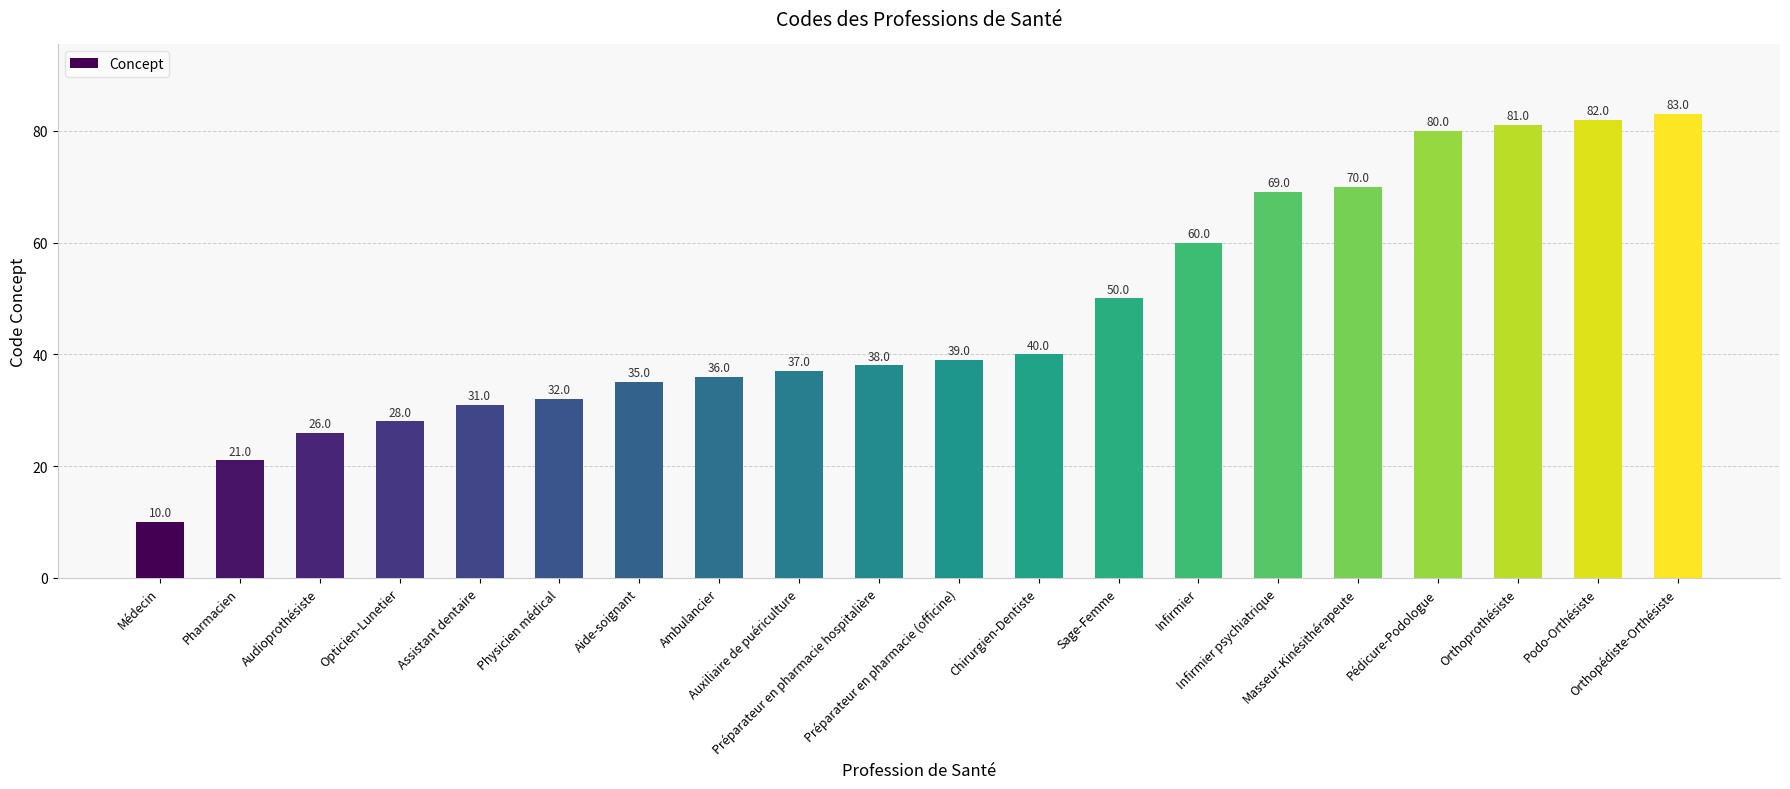

What is the value of the 2nd bar from the left?

21